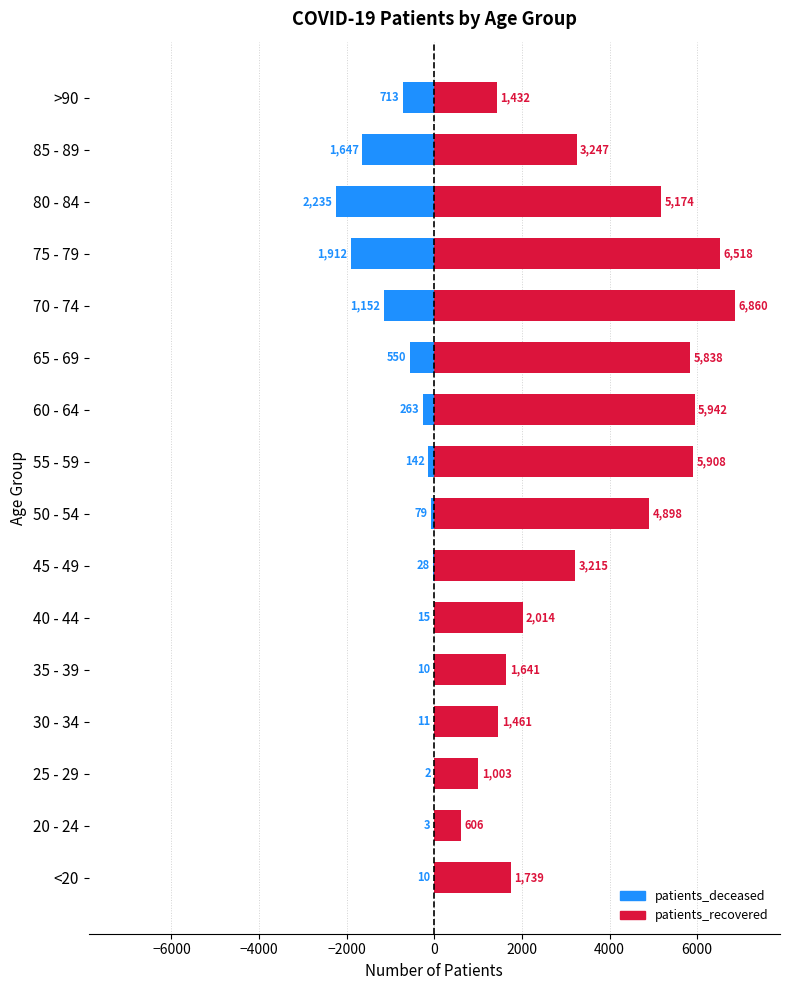

True or false: patients_recovered has a value of 3485 at 55 - 59.

False